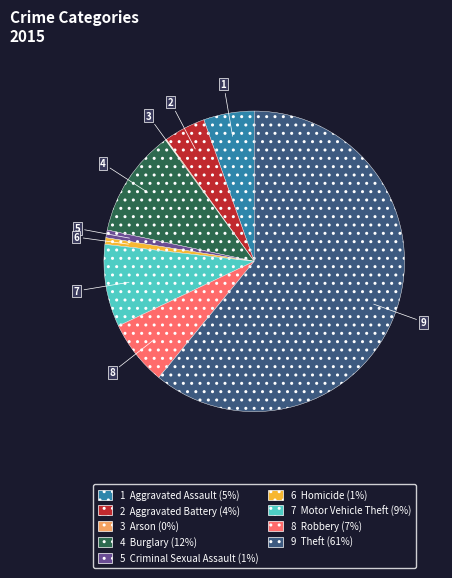

Which slice is the largest?

9 Theft (61%)